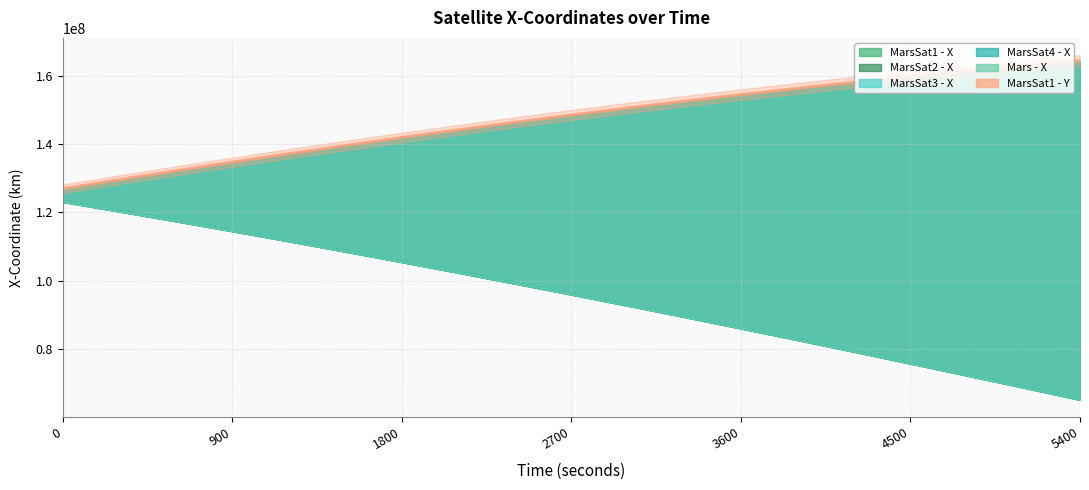

What is the maximum value shown in the chart?

164476757.2